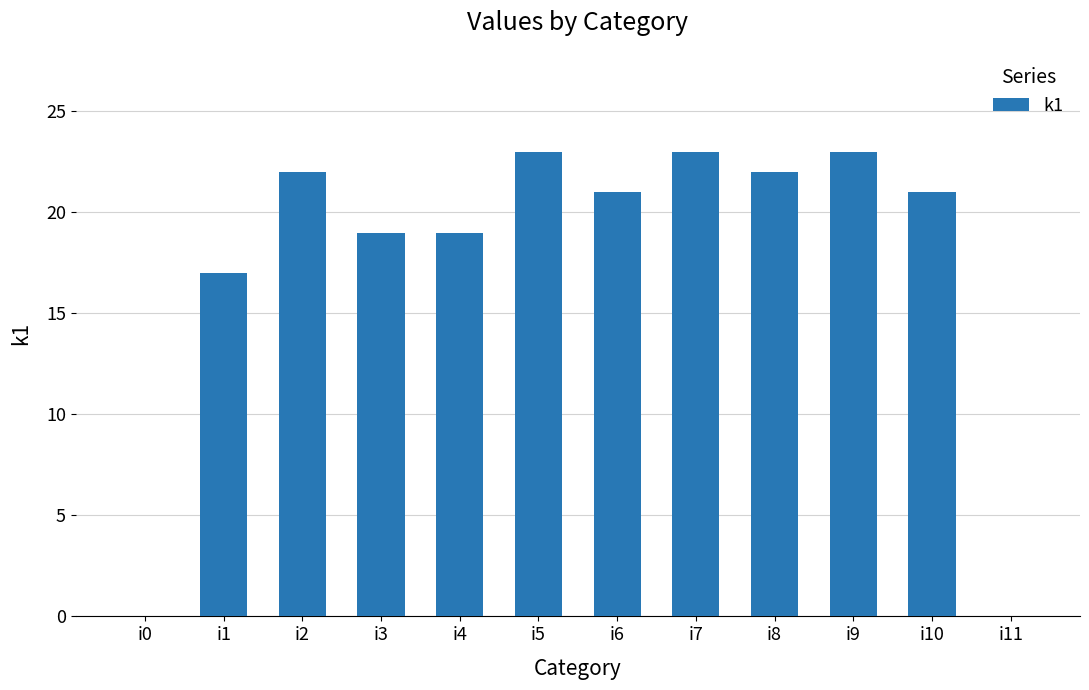

What is the maximum value shown in the chart?

23